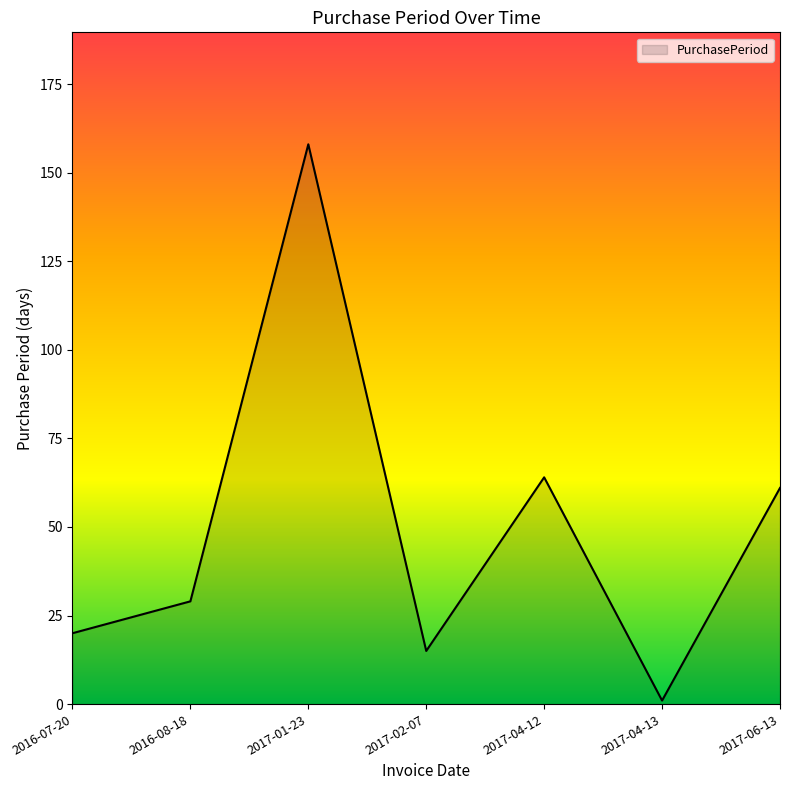

Is it true that the value at 2017-02-07 is 8?

False